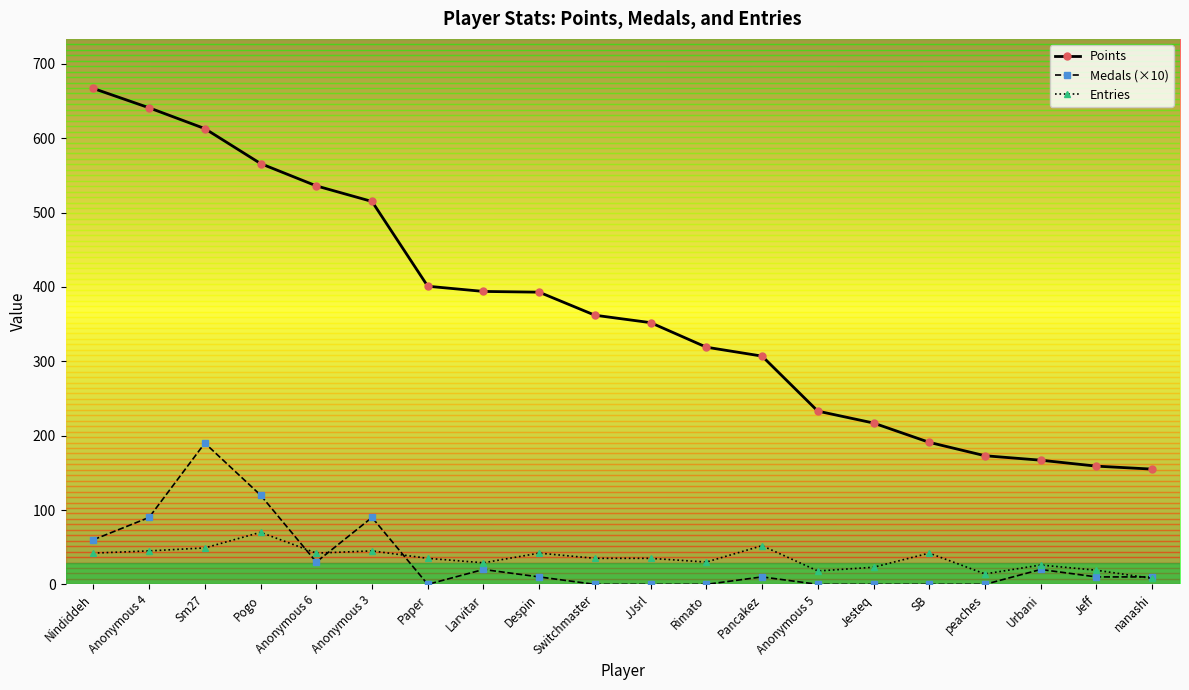

True or false: Medals (×10) has a value of 190 at Sm27.

True